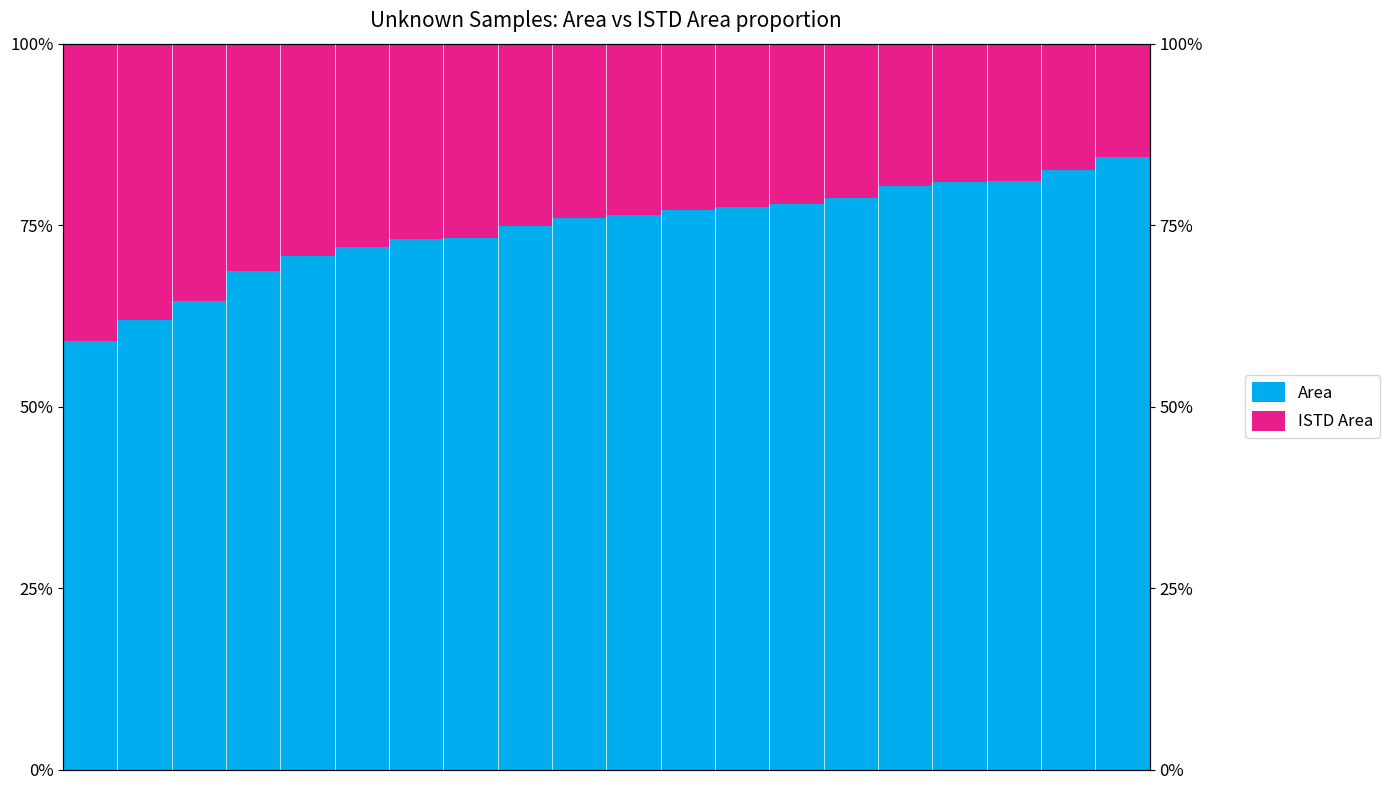

Which series has the largest range (max minus min)?

Area